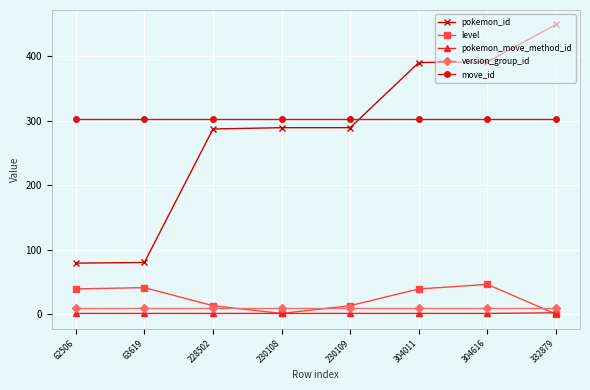

What is the highest value of the version_group_id series?

10